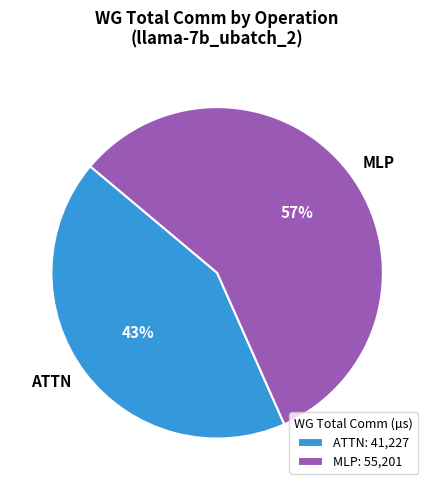

Does ATTN represent more than half of the total?

No